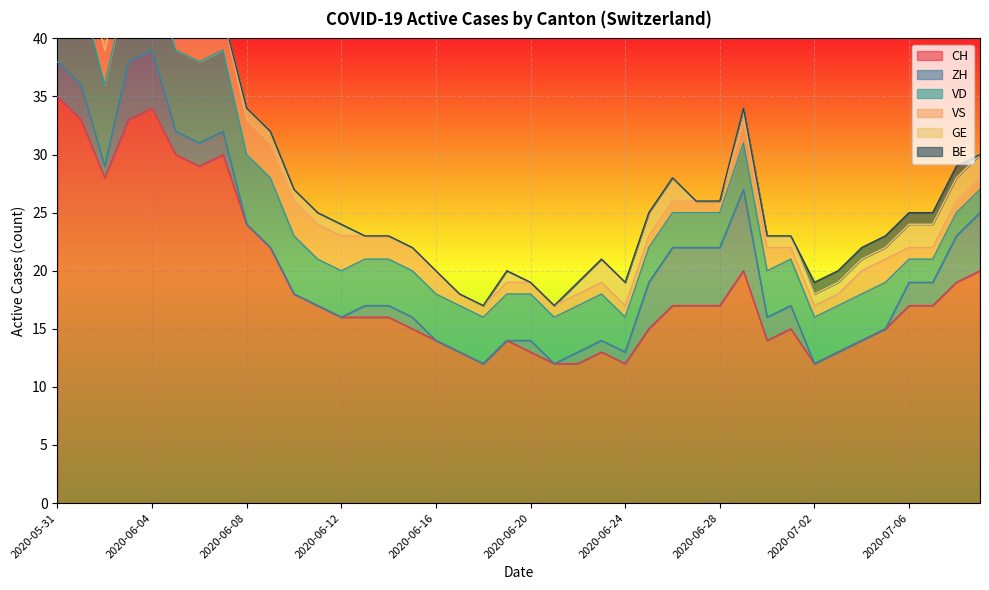

How many interior local peaks does the GE series have?

1